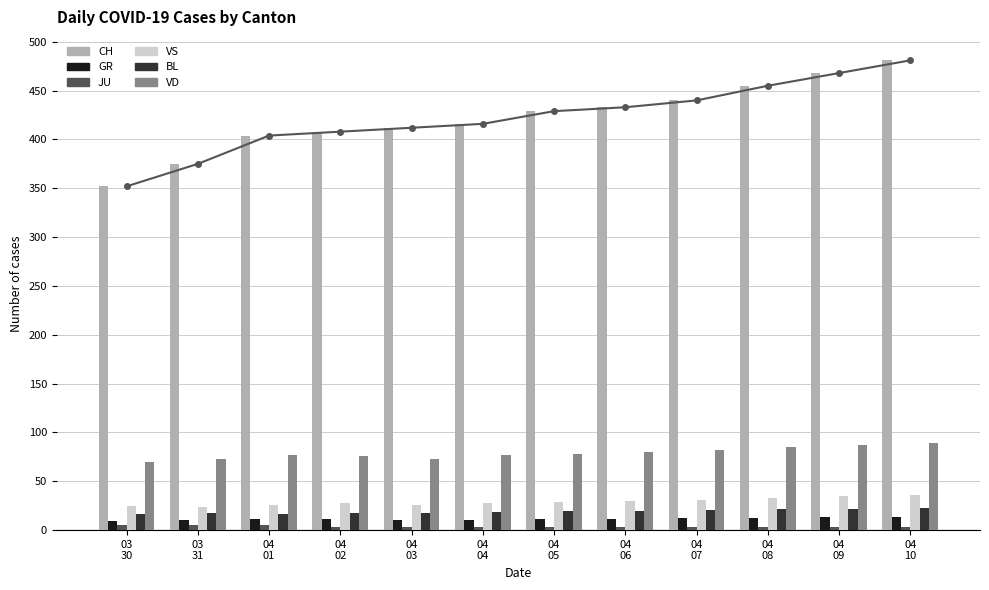

Reading left to right, extract all data points from this chart.

CH: 03
30=352	03
31=375	04
01=404	04
02=408	04
03=412	04
04=416	04
05=429	04
06=433	04
07=440	04
08=455	04
09=468	04
10=481
GR: 03
30=9	03
31=10	04
01=11	04
02=11	04
03=10	04
04=10	04
05=11	04
06=11	04
07=12	04
08=12	04
09=13	04
10=13
JU: 03
30=5	03
31=5	04
01=5	04
02=3	04
03=3	04
04=3	04
05=3	04
06=3	04
07=3	04
08=3	04
09=3	04
10=3
VS: 03
30=25	03
31=24	04
01=26	04
02=28	04
03=26	04
04=28	04
05=29	04
06=30	04
07=31	04
08=33	04
09=35	04
10=36
BL: 03
30=17	03
31=18	04
01=17	04
02=18	04
03=18	04
04=19	04
05=20	04
06=20	04
07=21	04
08=22	04
09=22	04
10=23
VD: 03
30=70	03
31=73	04
01=77	04
02=76	04
03=73	04
04=77	04
05=78	04
06=80	04
07=82	04
08=85	04
09=87	04
10=89